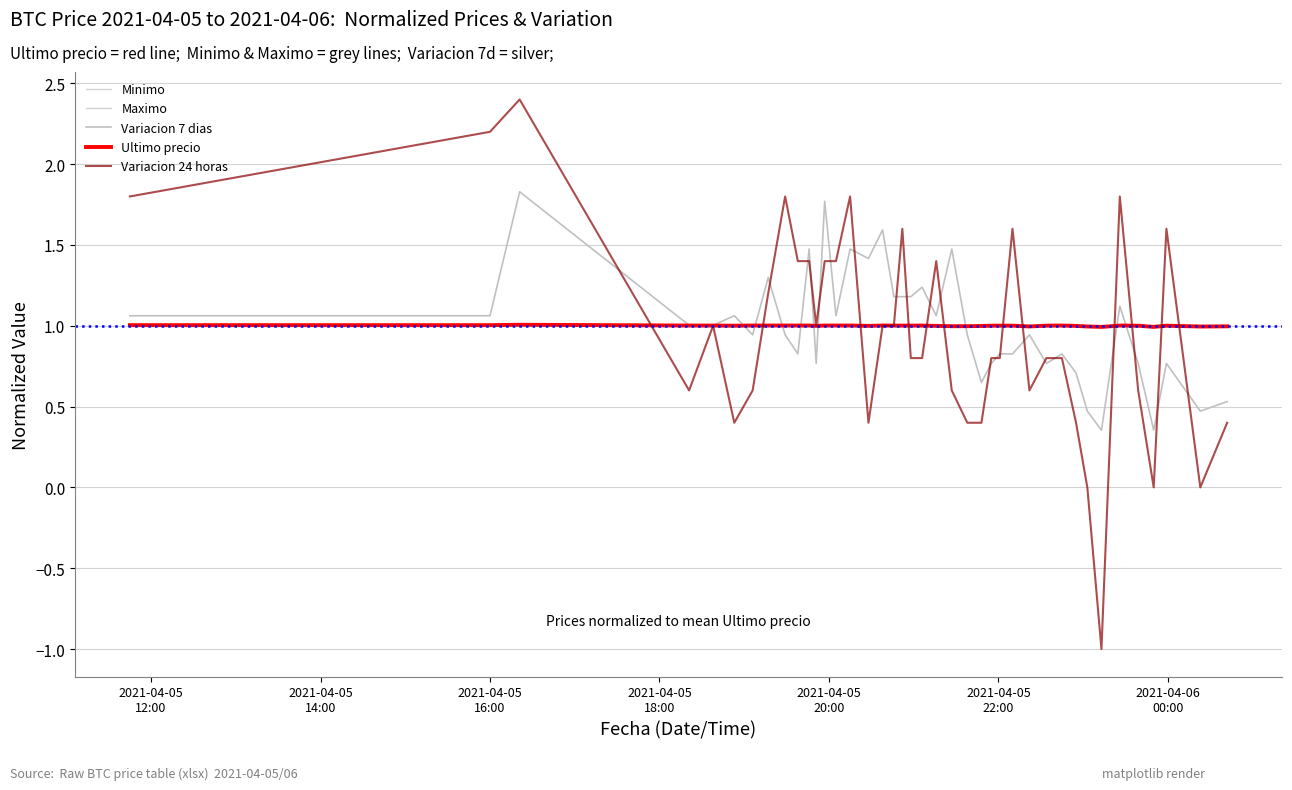

Where do Minimo and Variacion 24 horas first cross each other?

2021-04-05
16:00 and 2021-04-05
18:00